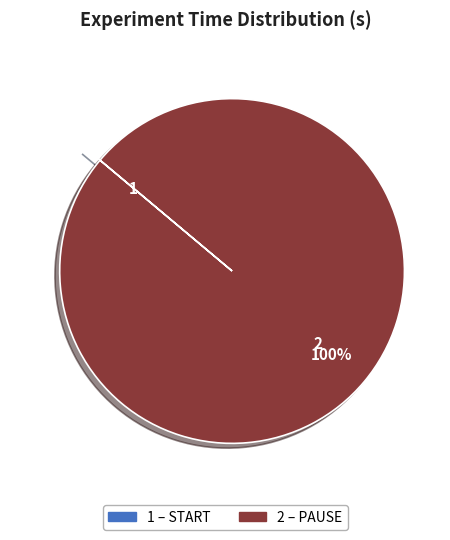

Is there any slice that represents more than half of the pie?

Yes